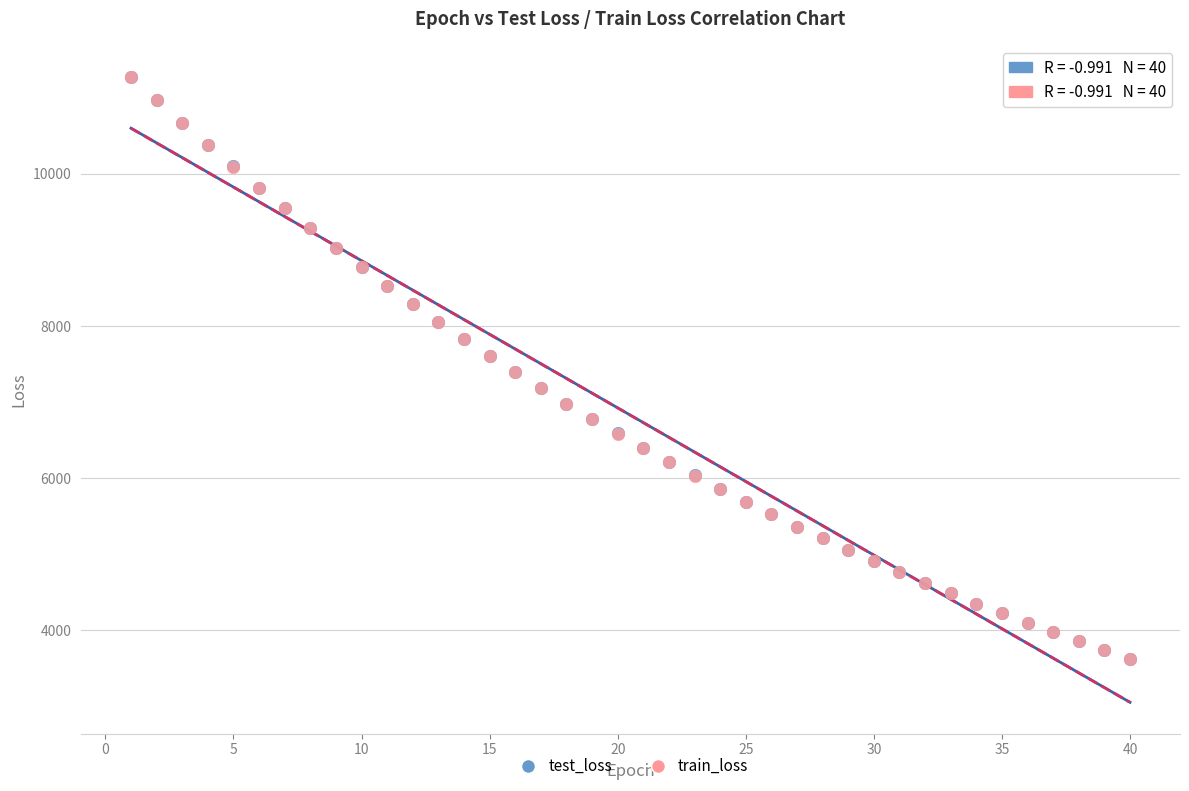

Which series has the widest spread of Y values?

test_loss